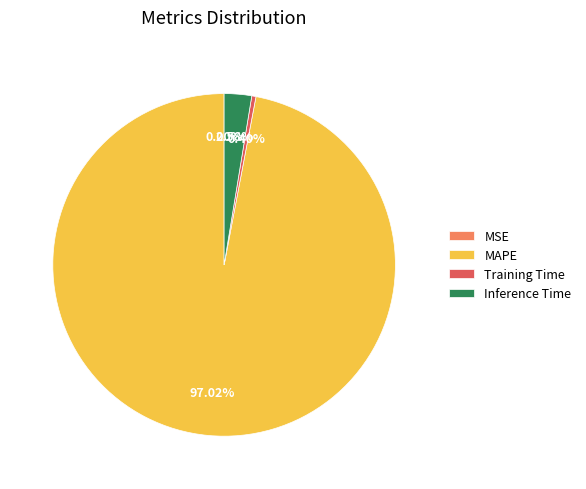

What percentage is the MAPE slice, to the nearest percent?

97%